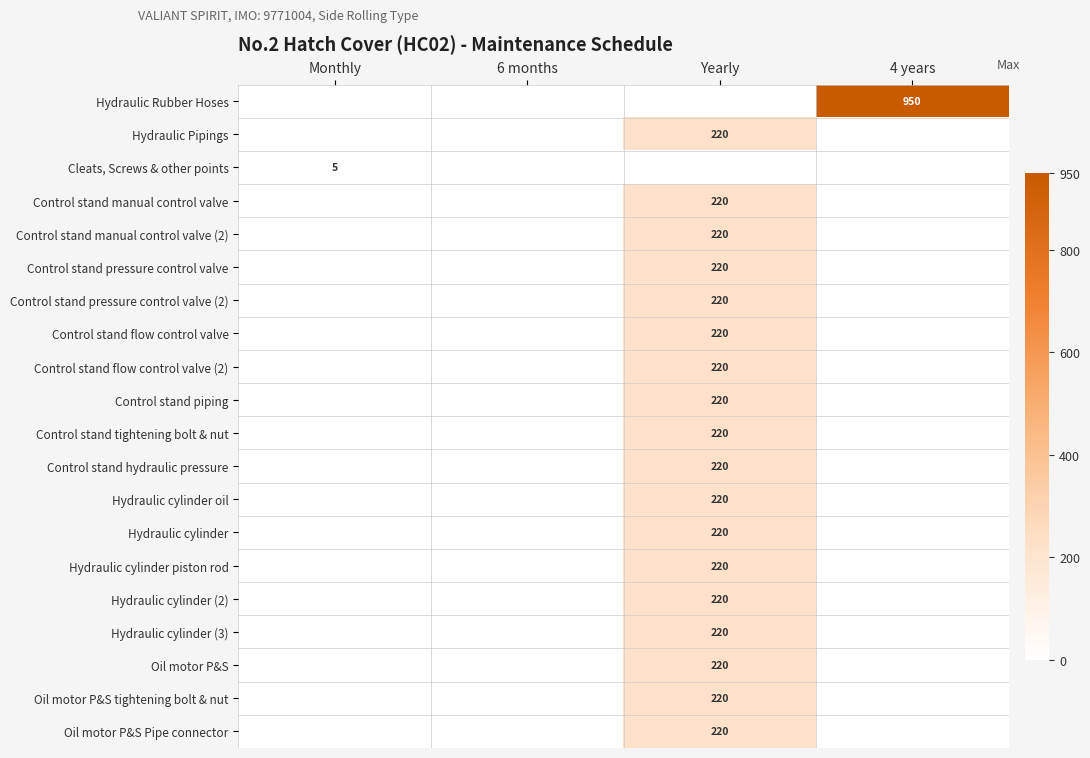

True or false: Control stand hydraulic pressure has a value of 0 at 6 months.

True